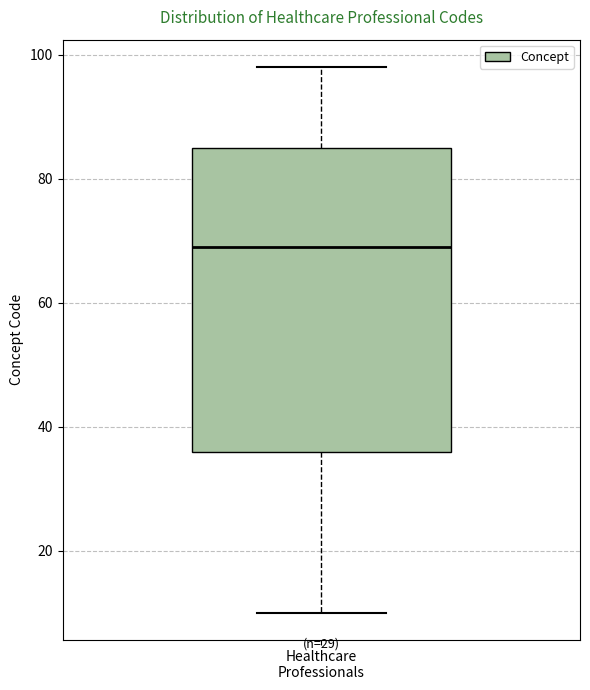

Where does the upper whisker of the box for Healthcare Professionals end on the y-axis? The values are not printed on the chart, so give them approximately, as read against the axis.

98